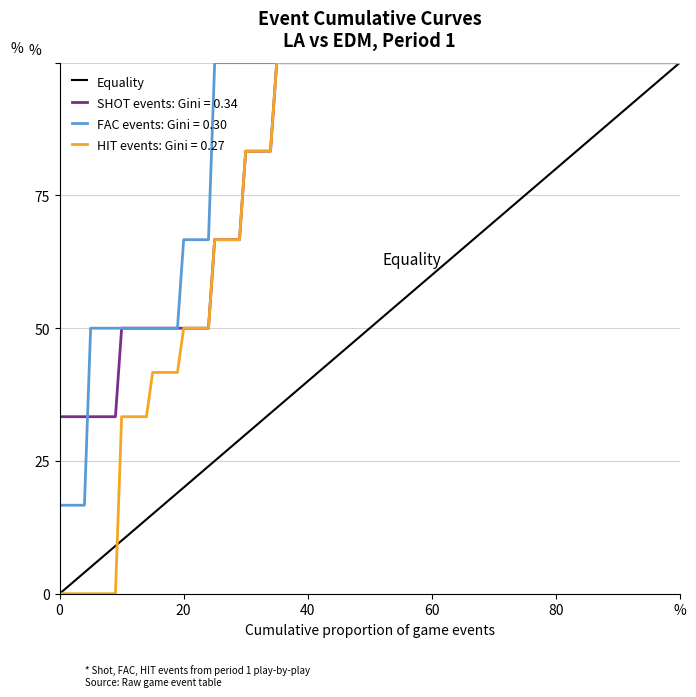

What is the maximum value shown in the chart?

100.0